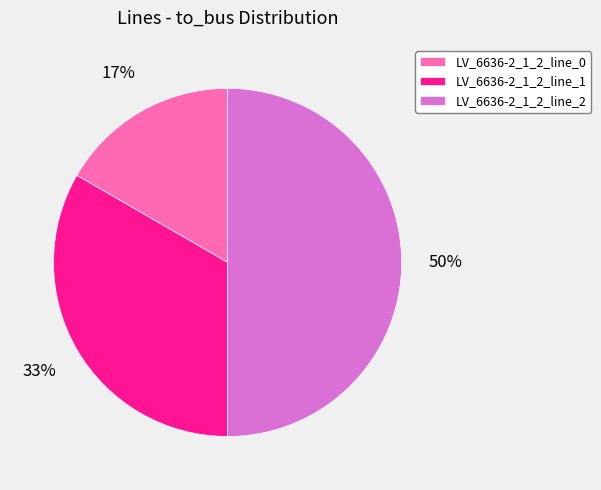

To the nearest percent, what is the combined percentage of LV_6636-2_1_2_line_2 and LV_6636-2_1_2_line_1?

83%